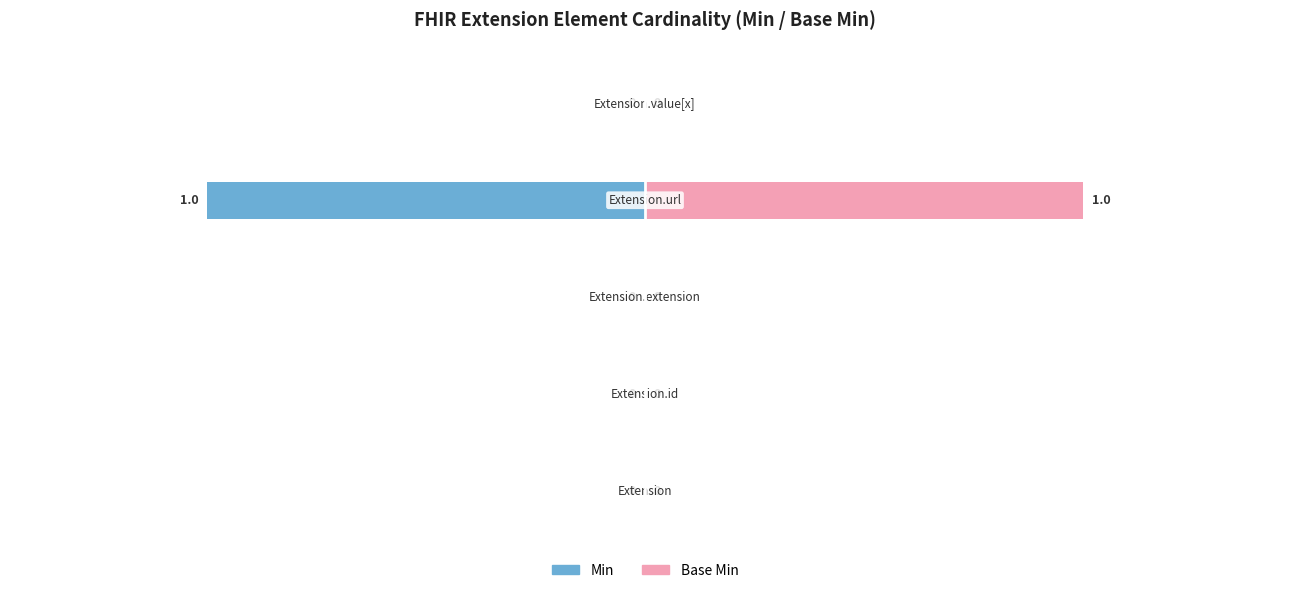

Which series has the widest spread of values?

Min